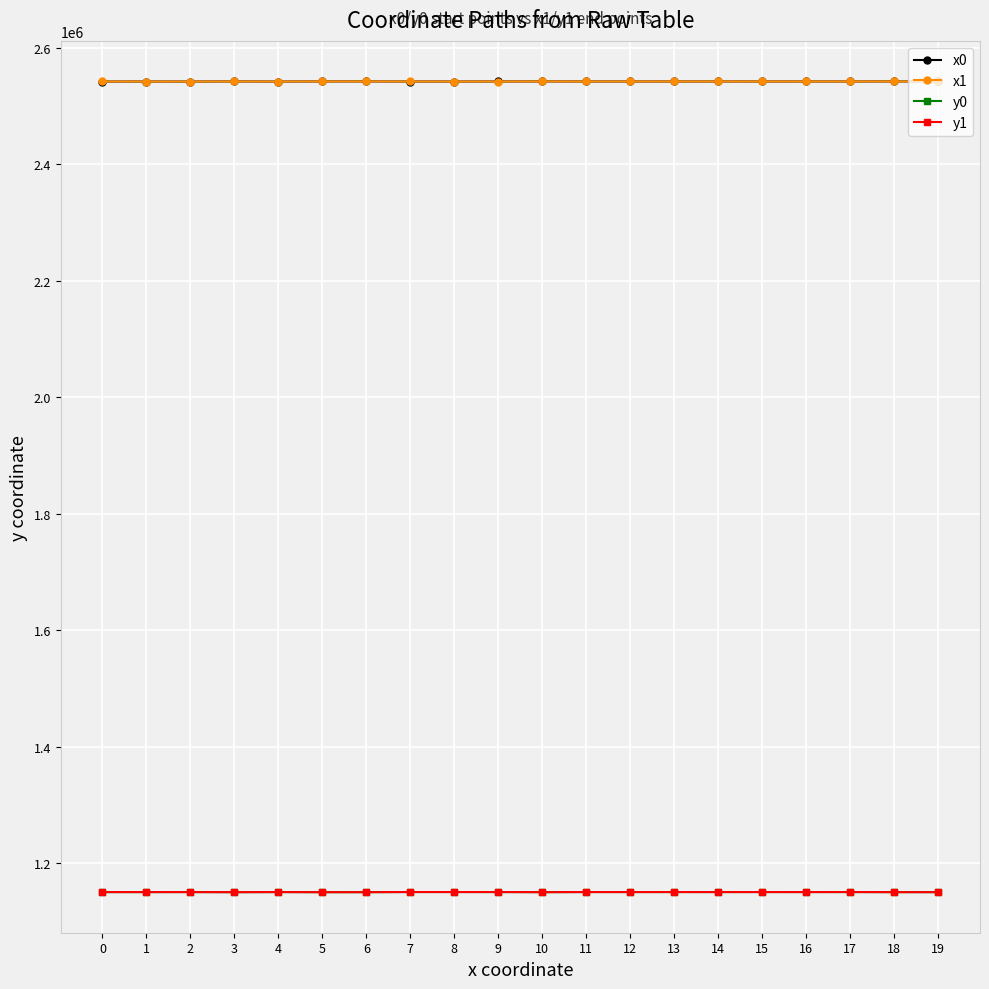

What is the maximum value for y1?

1150538.6